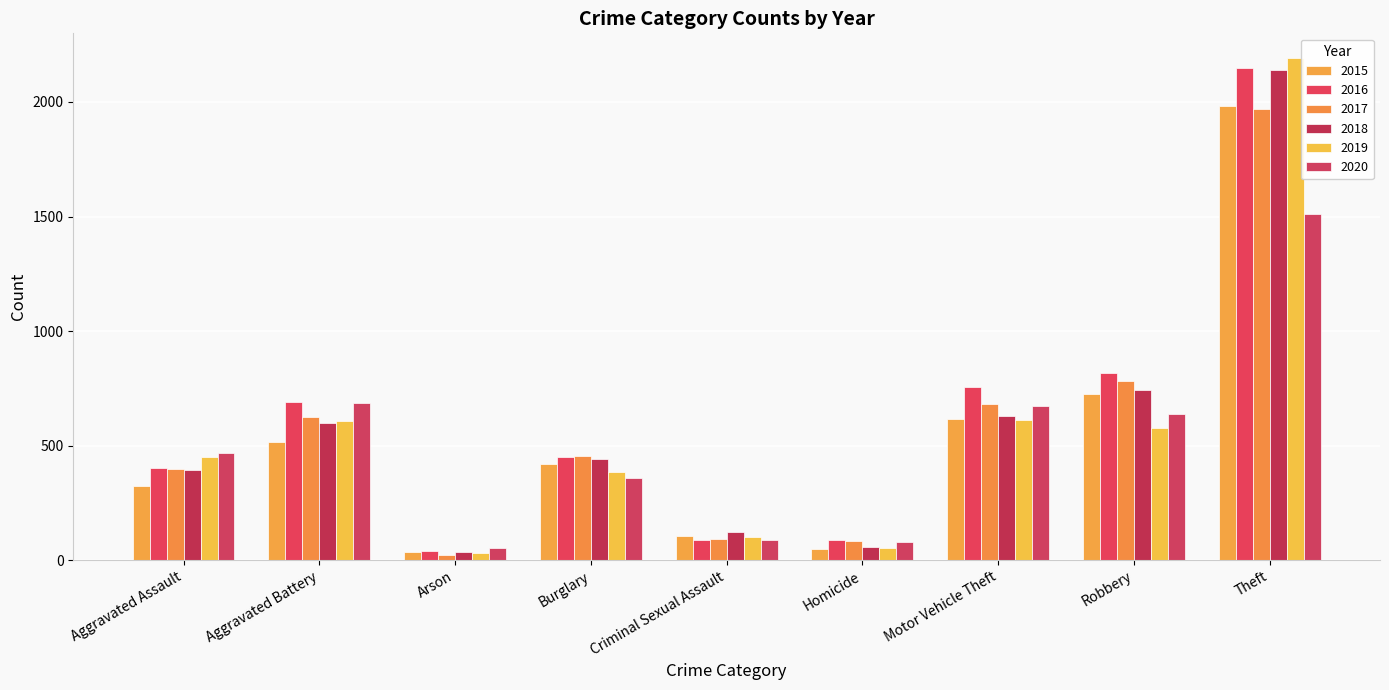

The value of 2020 at Burglary is 147. True or false?

False